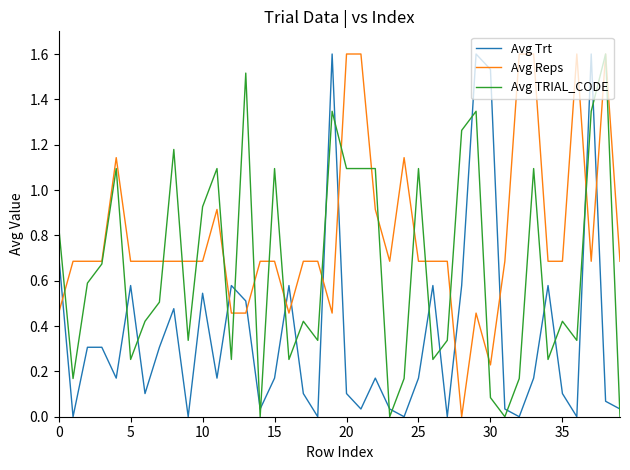

Which series has the largest total across all categories?

Avg Reps